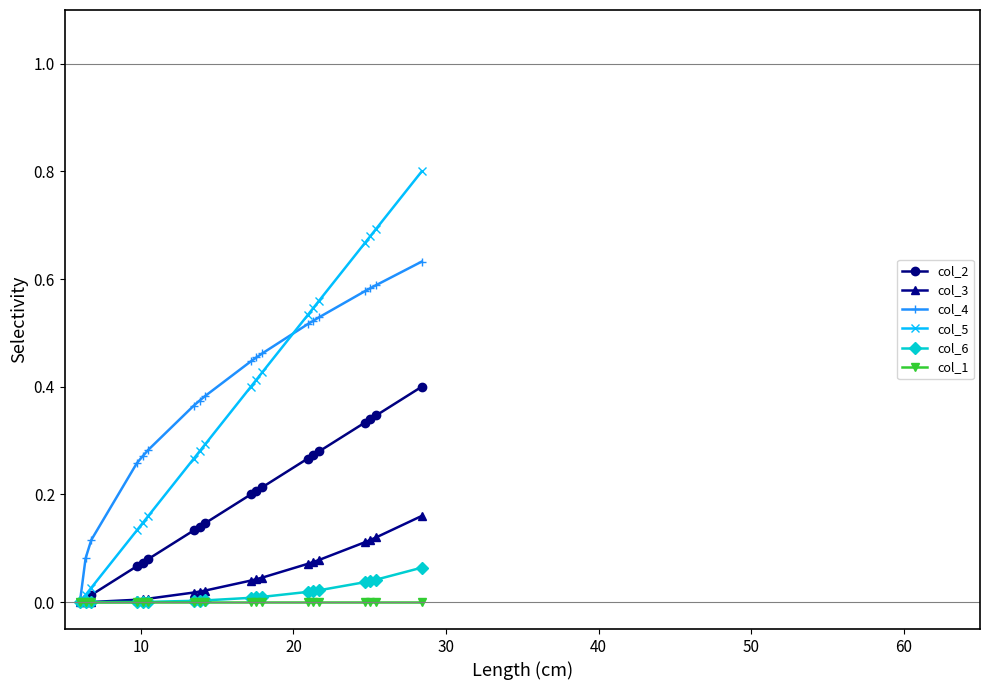

Which series has the largest total across all categories?

col_4